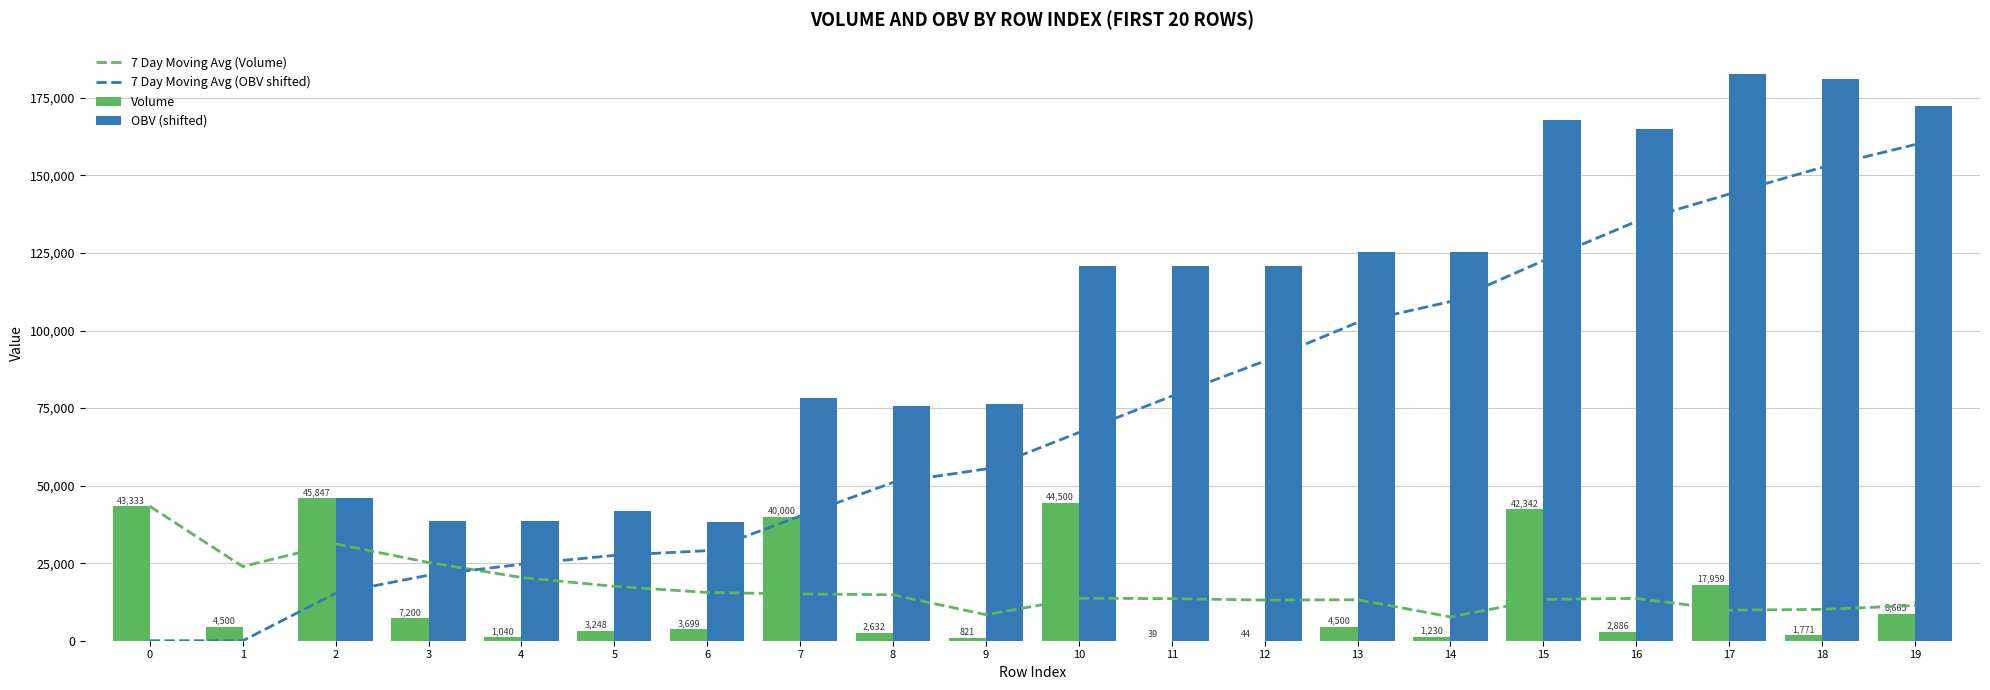

True or false: 7 Day Moving Avg (Volume) has a value of 10104.6 at 18.

True